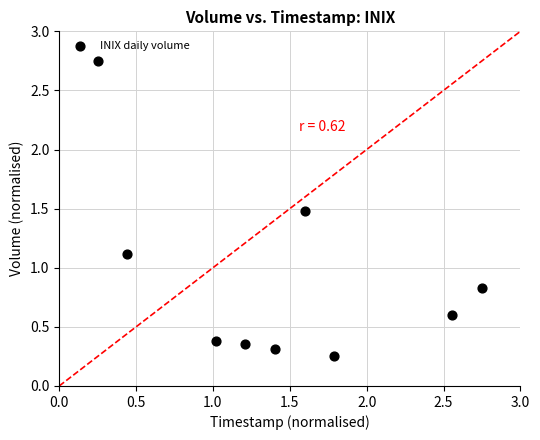

What is the range of X values (max minus min)?

2.5